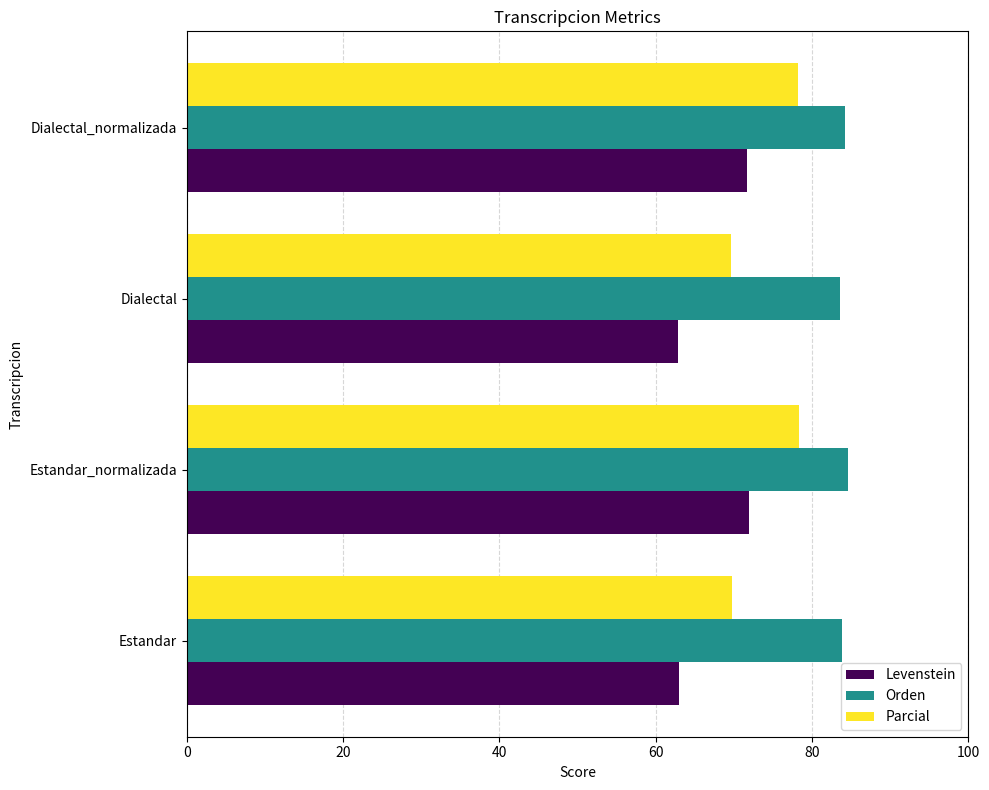

What is the maximum value for Orden?

84.5